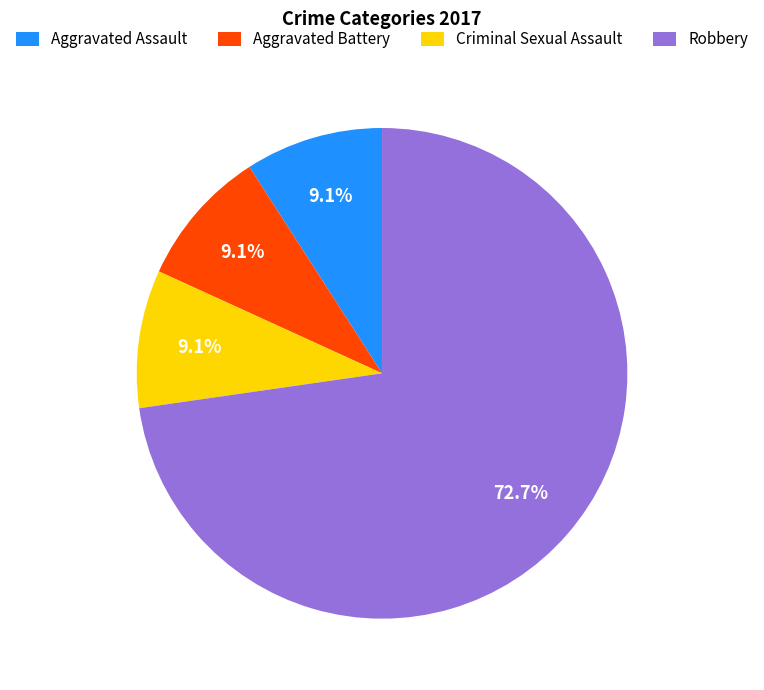

To the nearest percent, what percentage of the pie is Aggravated Battery?

9%